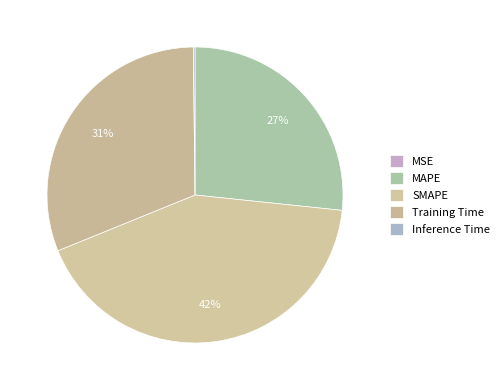

Is it true that Training Time is 25% of the pie?

False